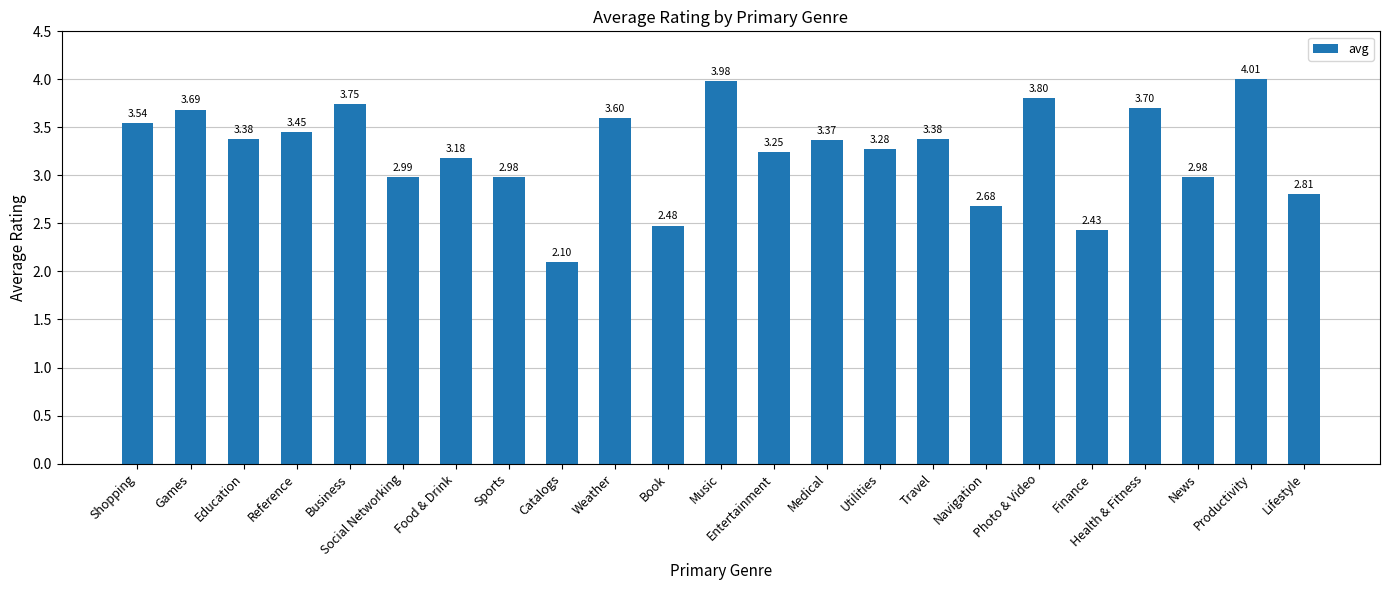

How many data points are above 3?

15